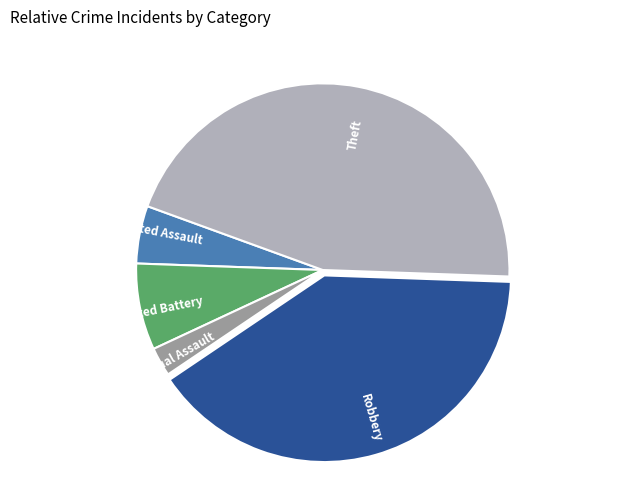

Is there any slice that represents more than half of the pie?

No